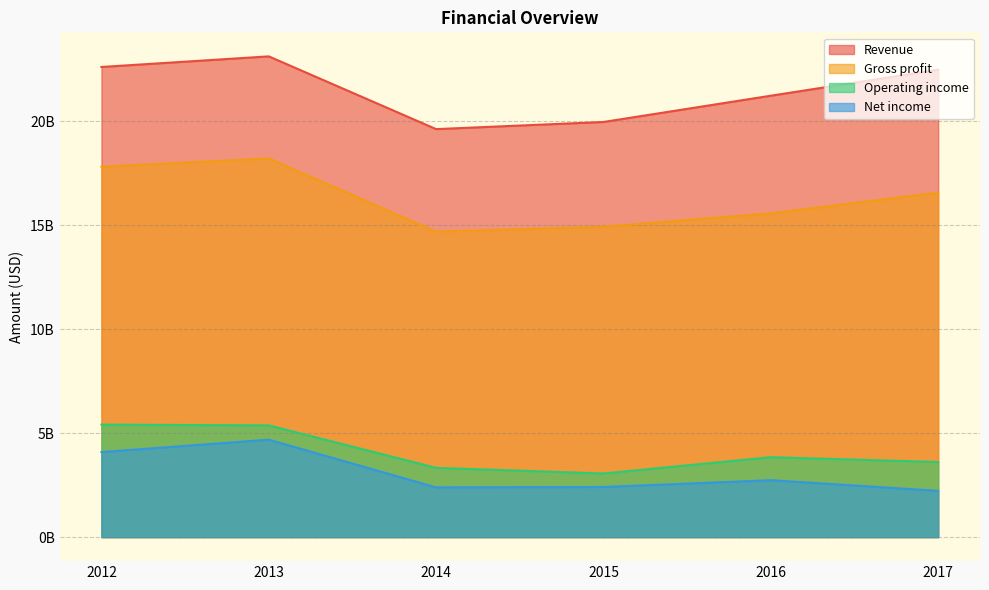

In Gross profit, how many points are lower than both neighbors (excluding endpoints)?

1